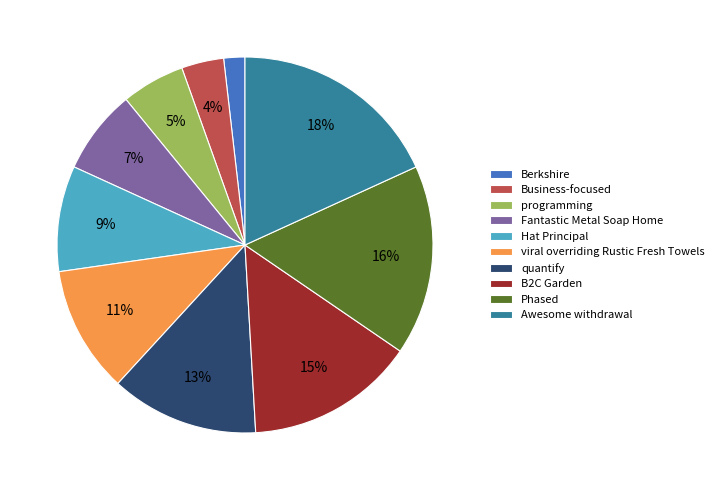

How many segments does this pie chart have?

10